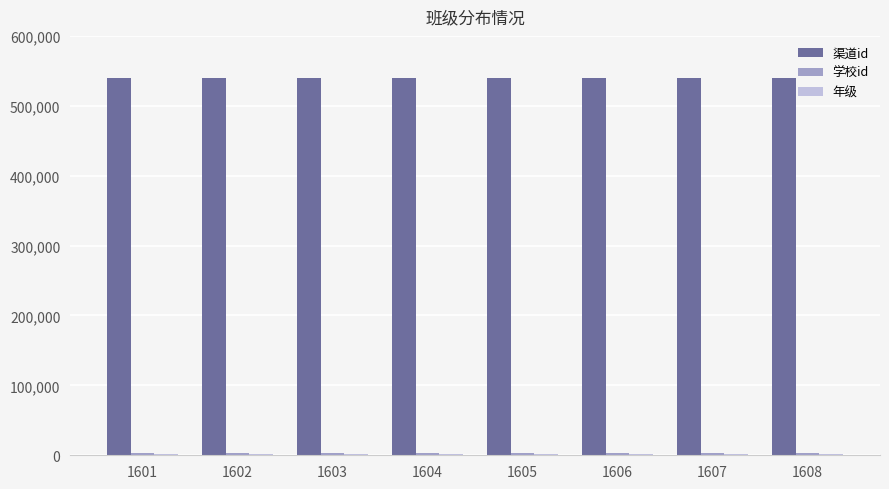

Is it true that 渠道id equals 539549 at 1607?

True